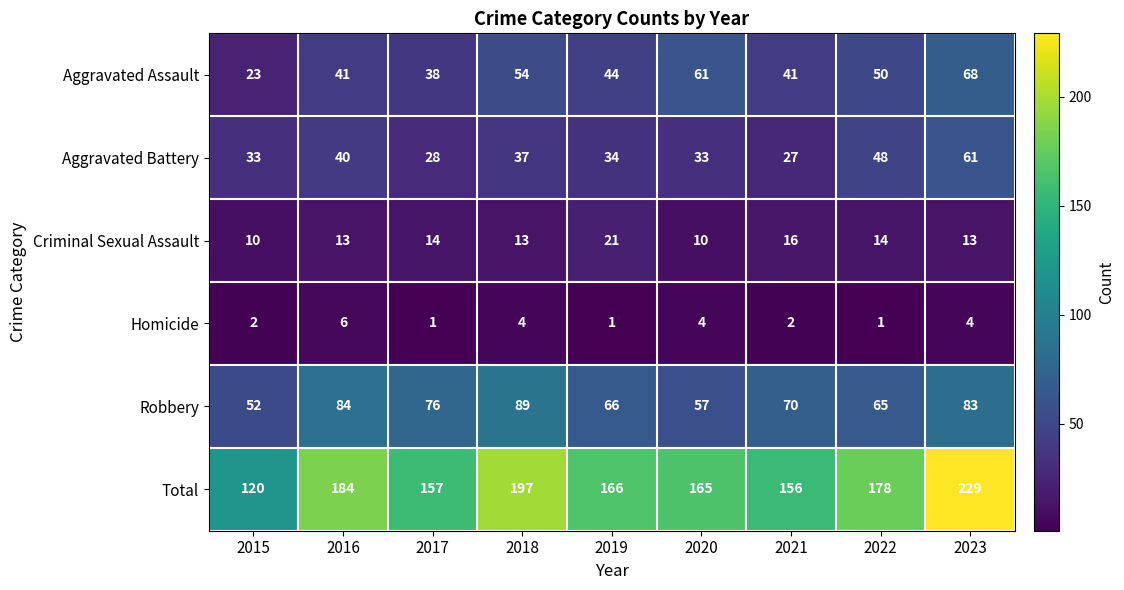

At which label is Robbery closest to 70?

2021